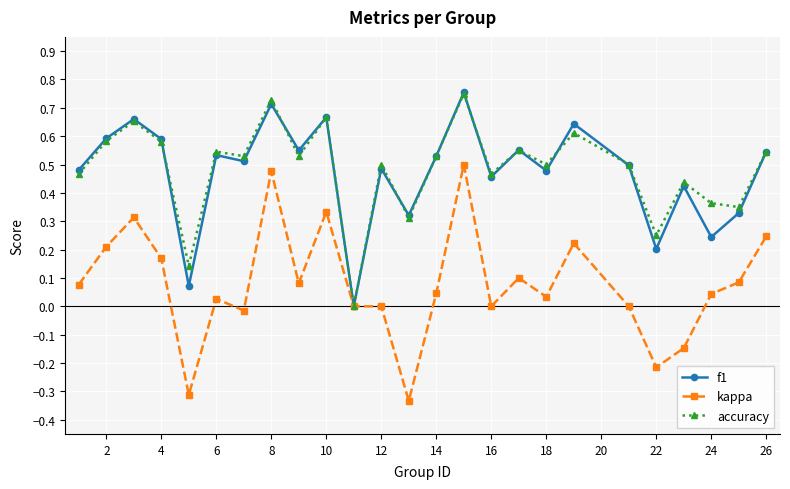

Which series has the largest range (max minus min)?

kappa